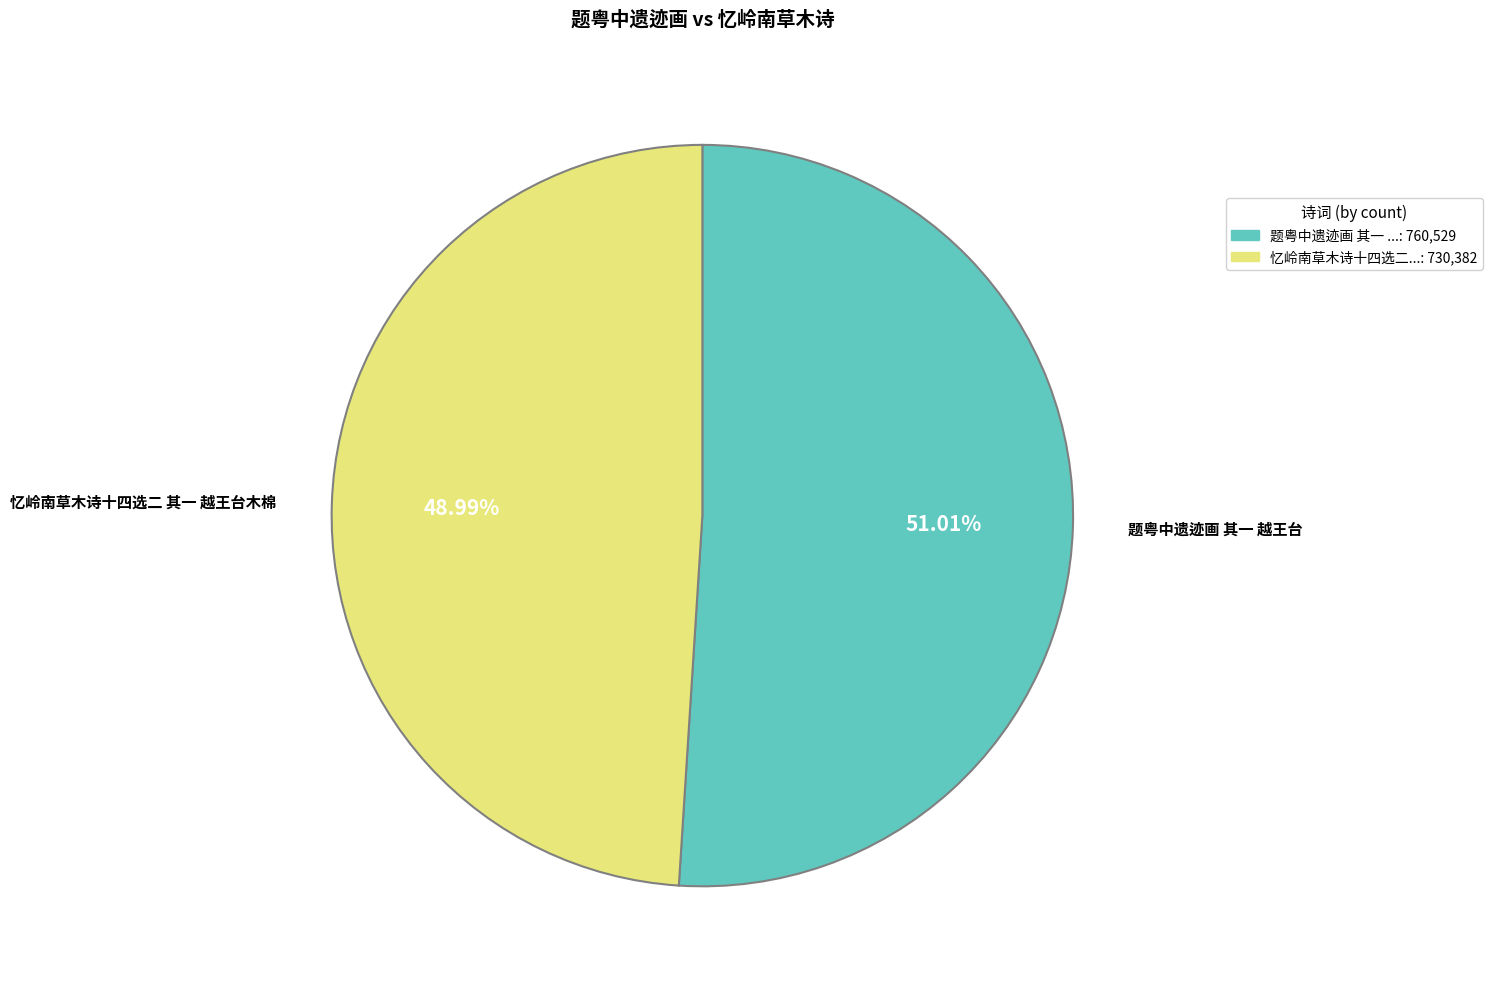

To the nearest percent, what is the average slice percentage?

50%